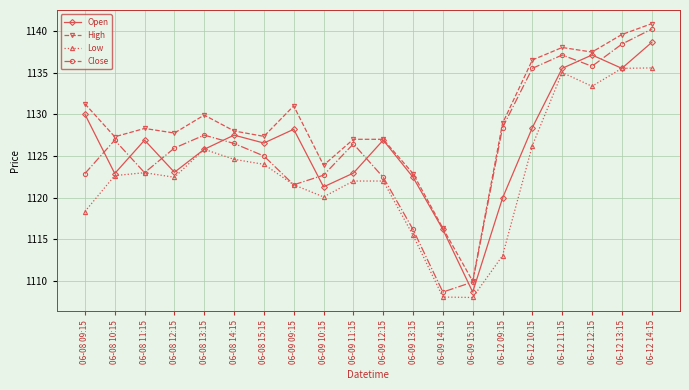

Between 06-08 10:15 and 06-12 14:15, which series saw the biggest shift?

Open